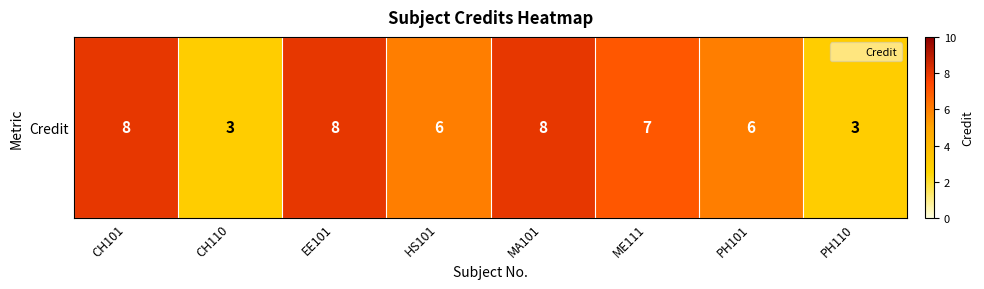

List the labels in order of value, smallest first.

CH110, PH110, HS101, PH101, ME111, CH101, EE101, MA101